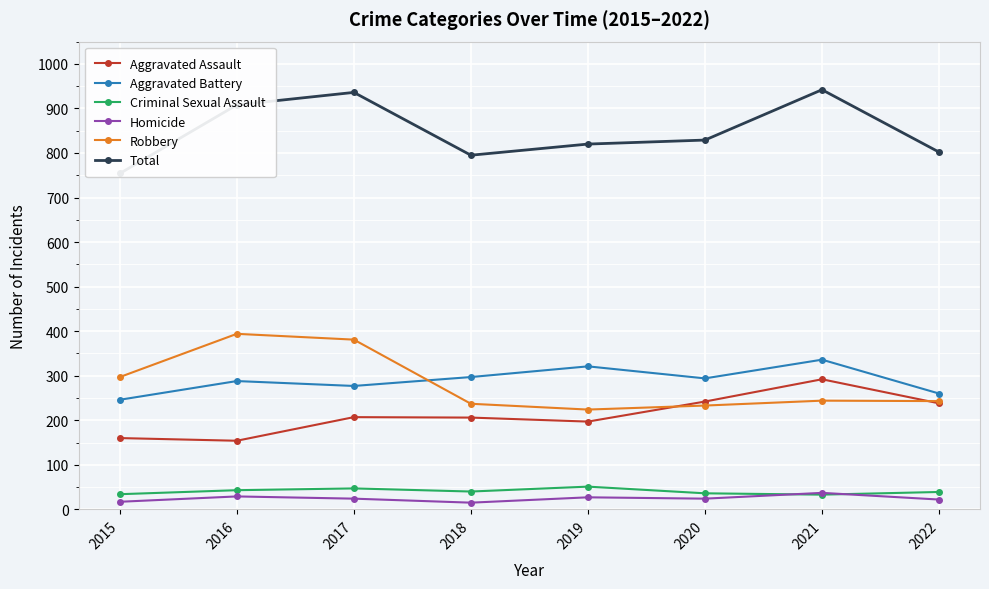

How many data points does each series have?

8